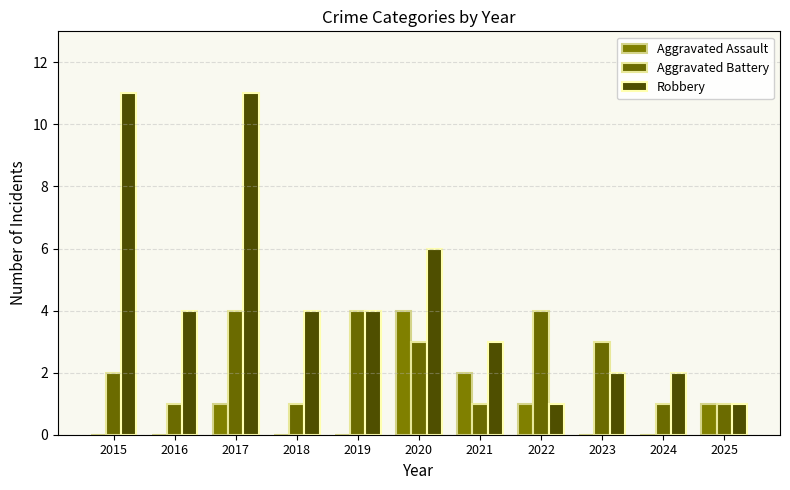

Count the number of categories in the chart.

11